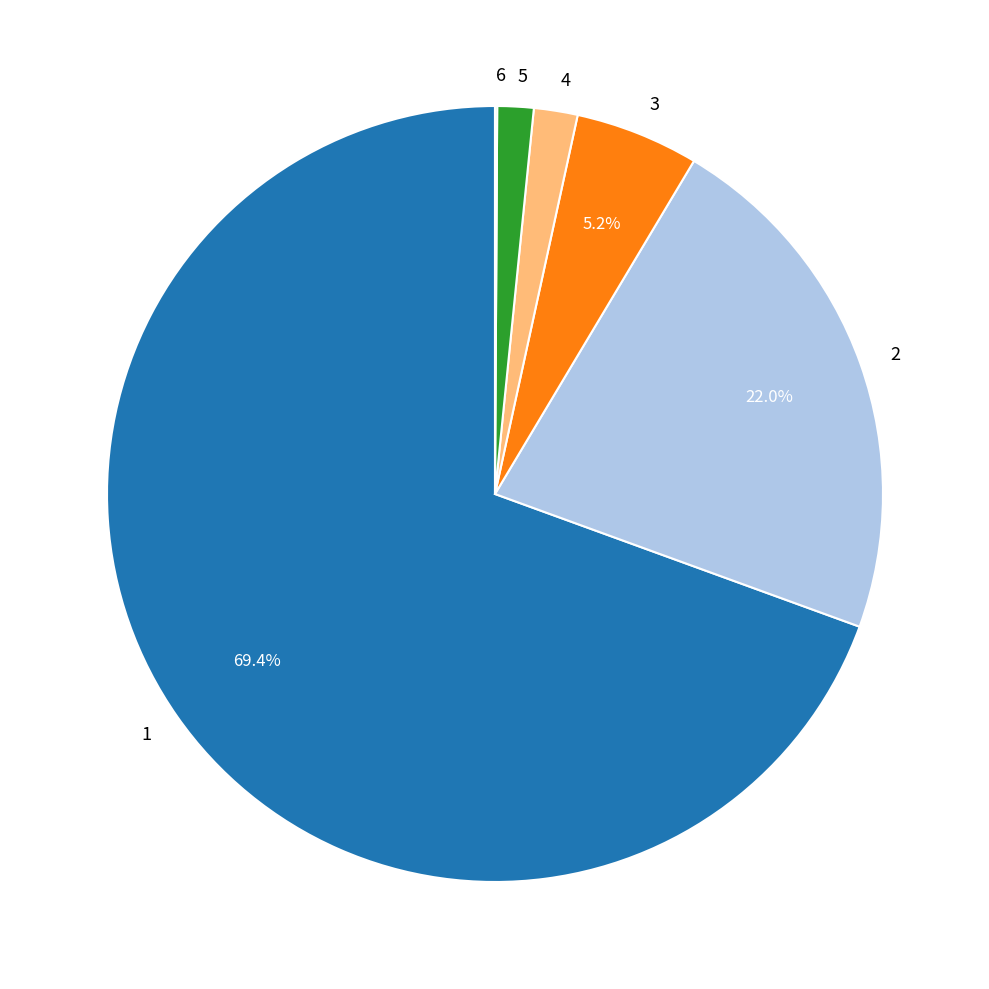

Is the sum of 1 and 4 greater than half?

Yes